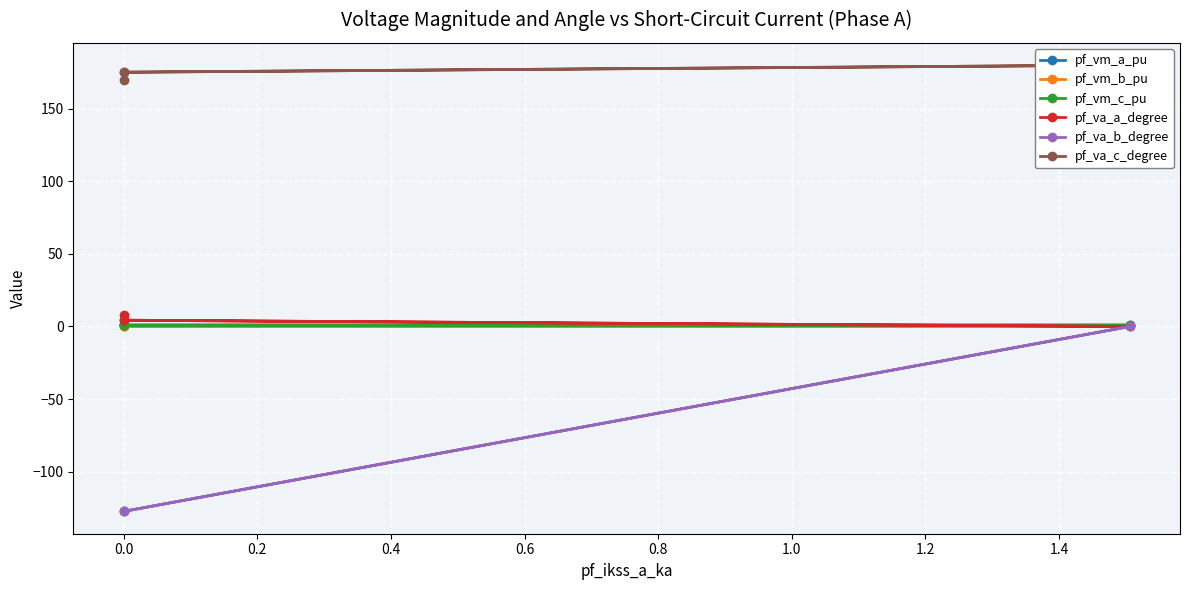

True or false: pf_vm_b_pu and pf_va_b_degree cross at least once.

False